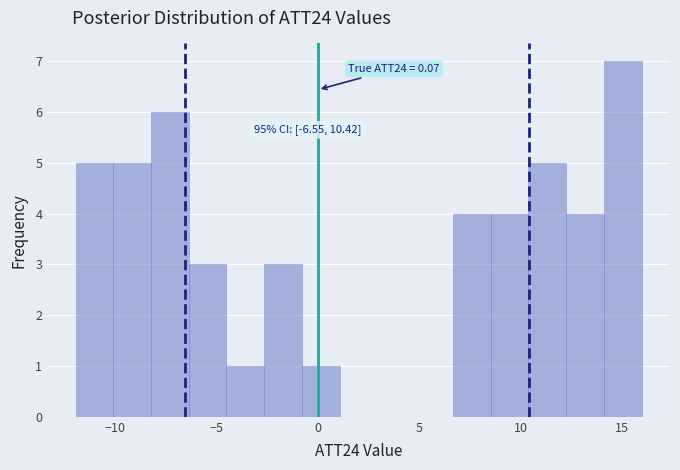

Around what value on the x-axis is the tallest bar? Give the approximate position of its centre, as read against the axis.

15.0